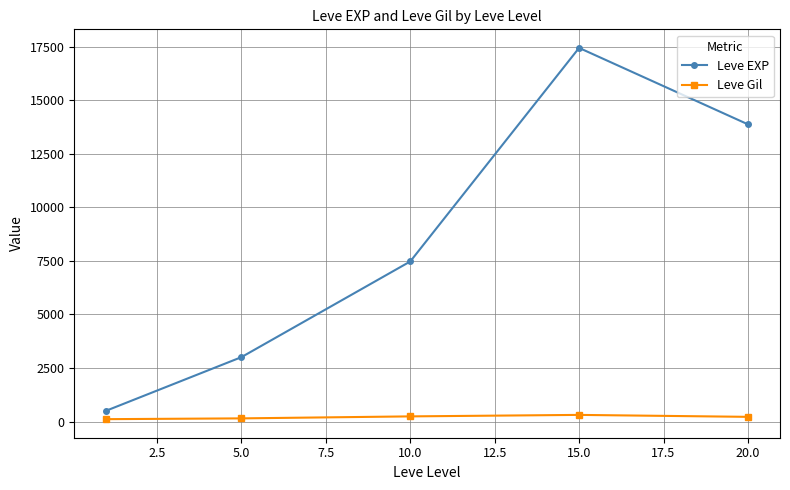

True or false: Leve EXP has more than 0 interior local peaks.

True